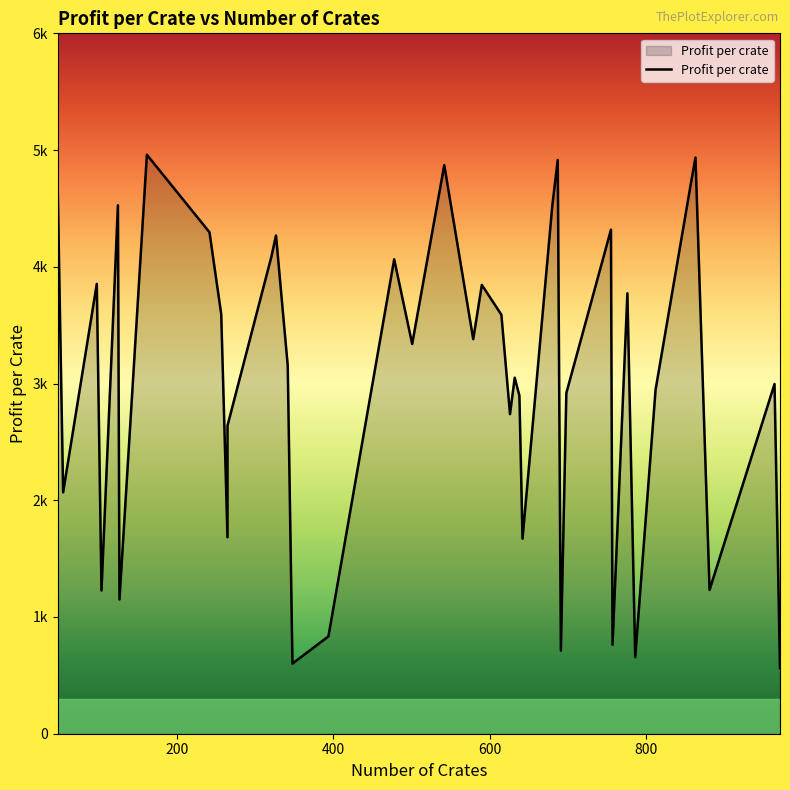

What is the difference between the values at 776 and 55?

1705